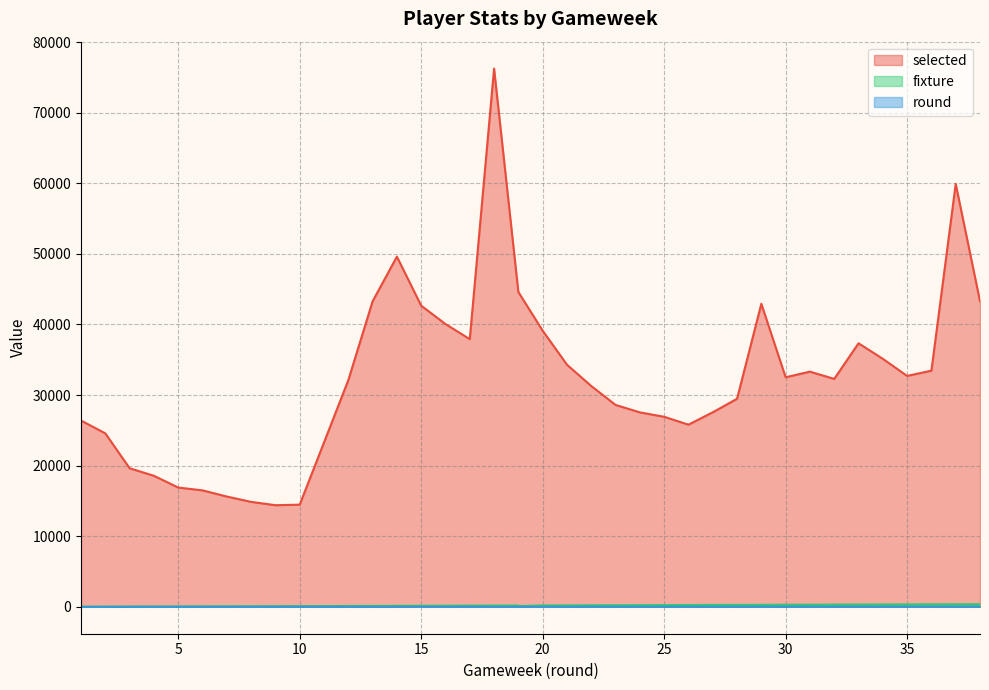

Is the value of selected at 15 greater than the value of round at 26?

Yes